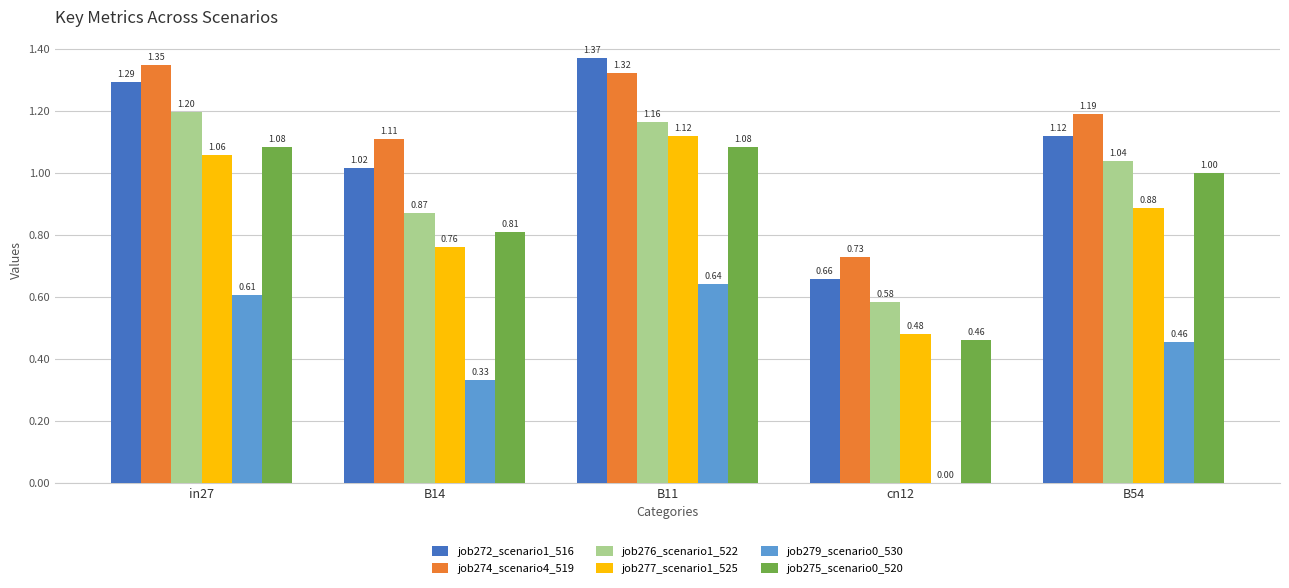

What is the sum of the job275_scenario0_520 values at B11 and B14?

1.9